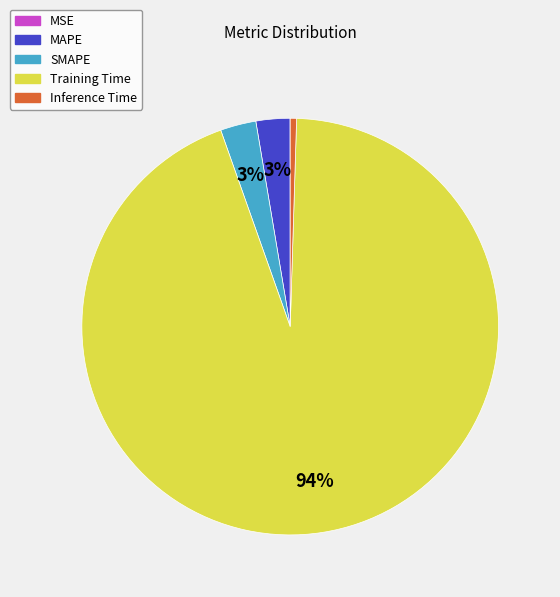

True or false: Training Time accounts for 94% of the total.

True